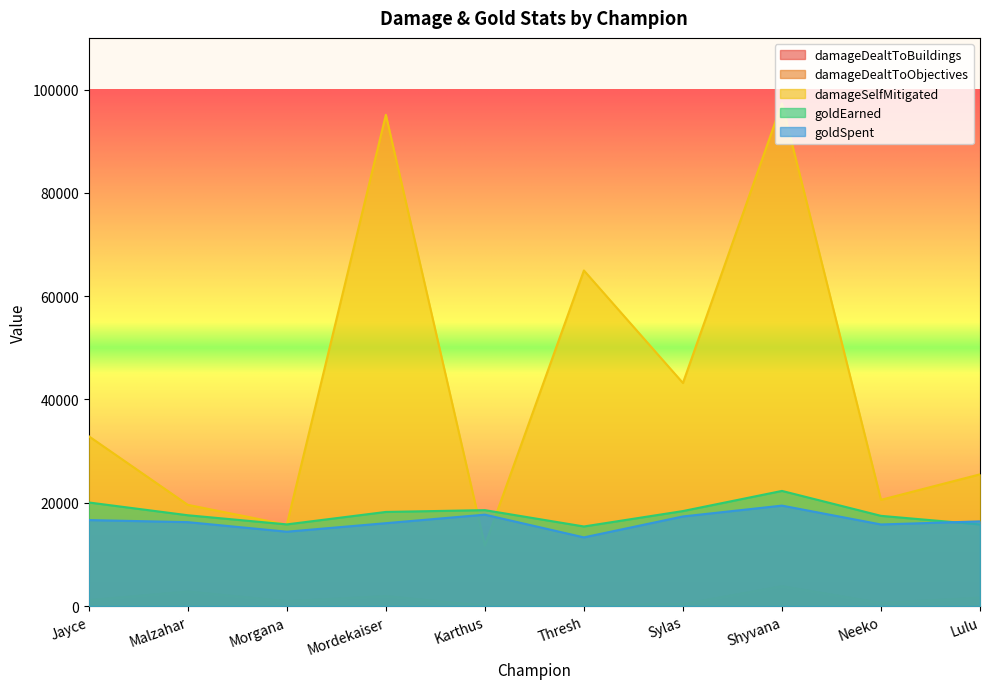

Which category has the lowest value across all series?

Karthus